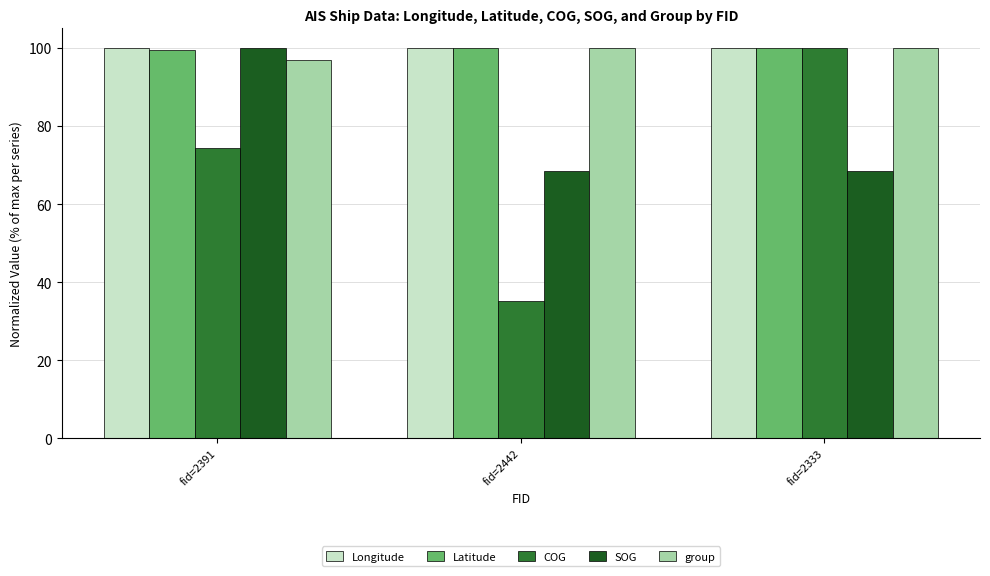

What is the difference between the COG values at fid=2442 and fid=2391?

39.2